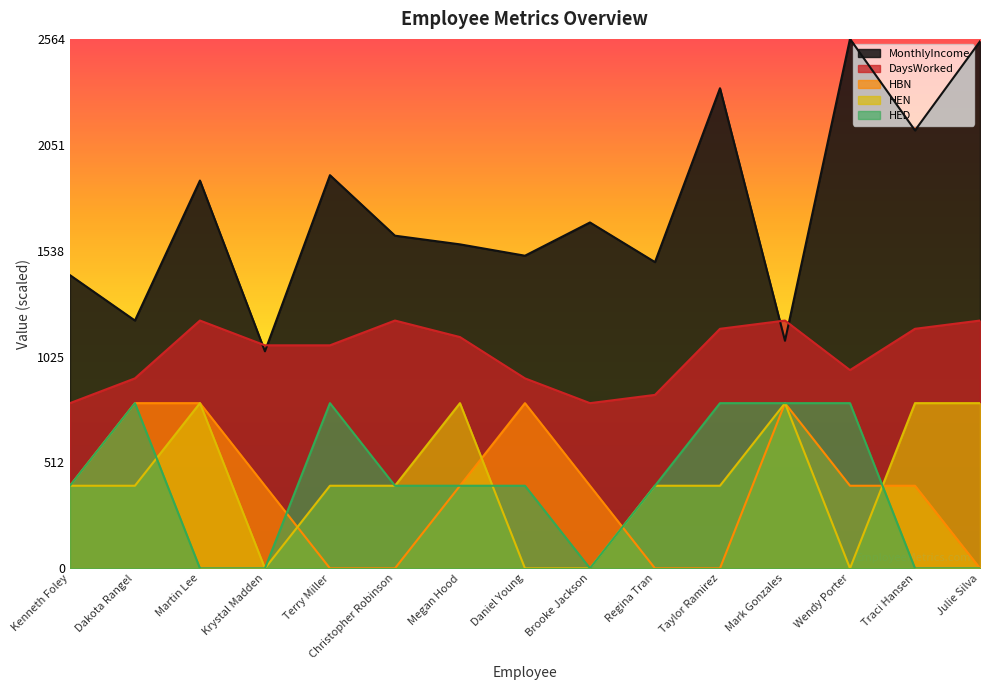

Count the number of data series in this chart.

5